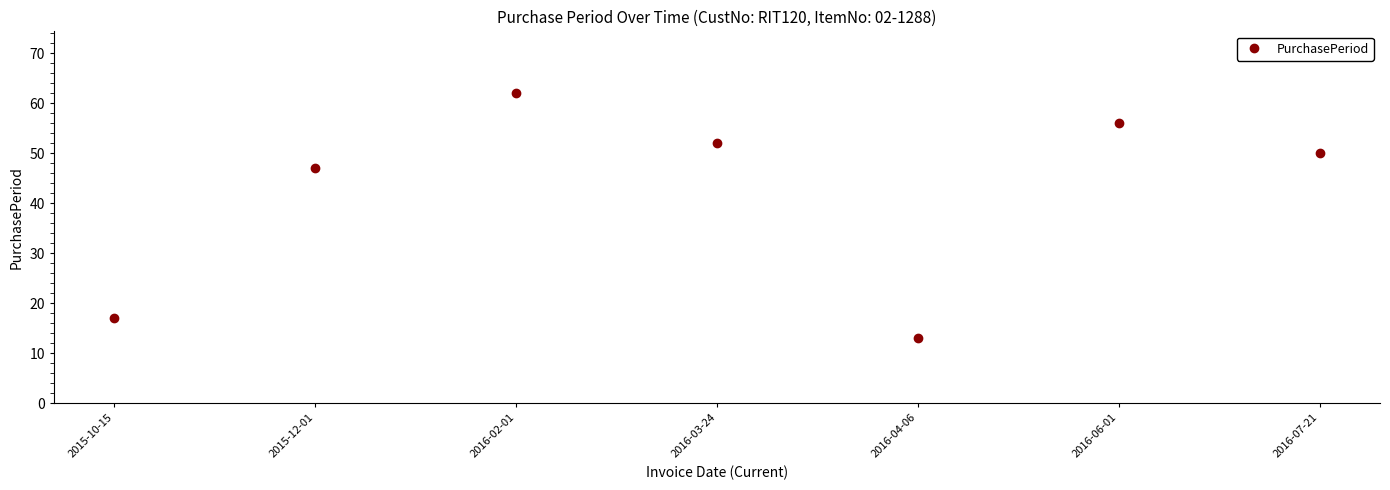

The chart shows a value of 17 at 2015-10-15. True or false?

True